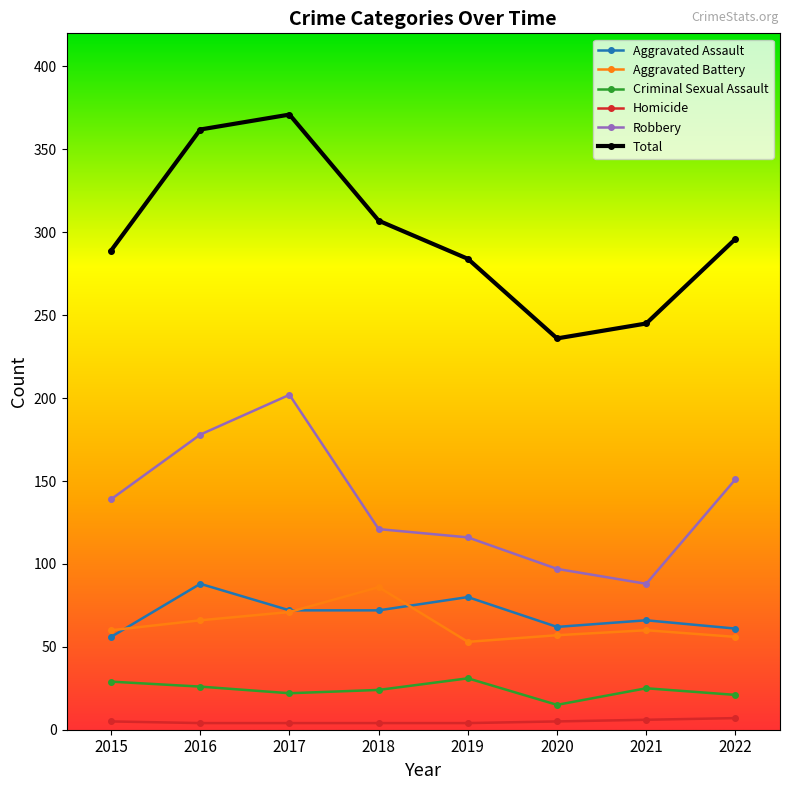

The value of Aggravated Assault at 2016 is 88. True or false?

True